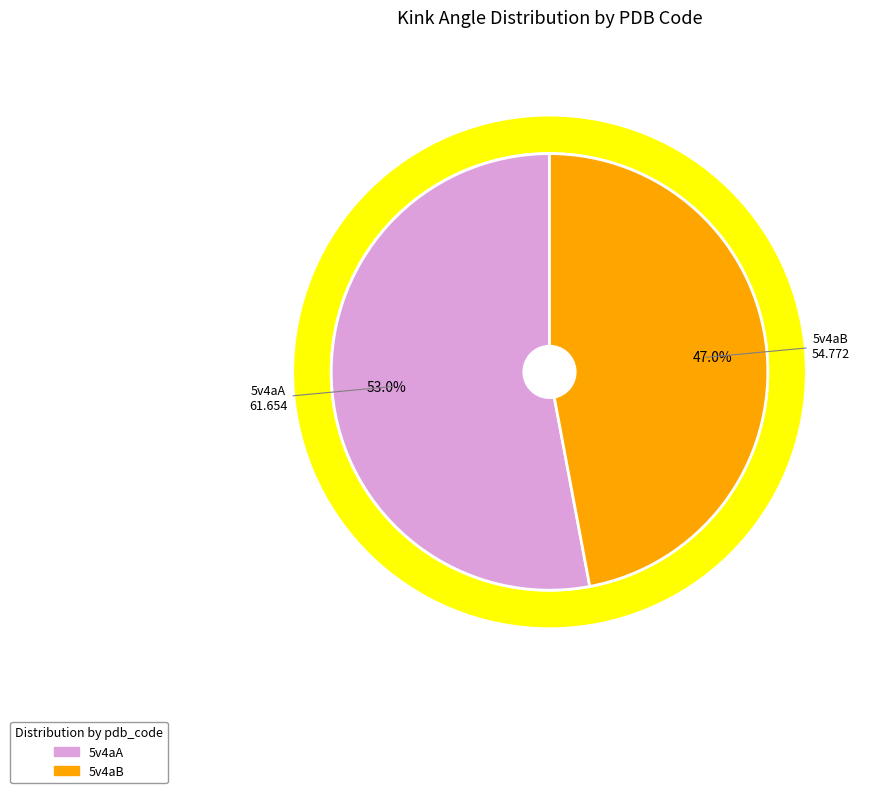

Which category has the smallest portion of the pie?

5v4aB